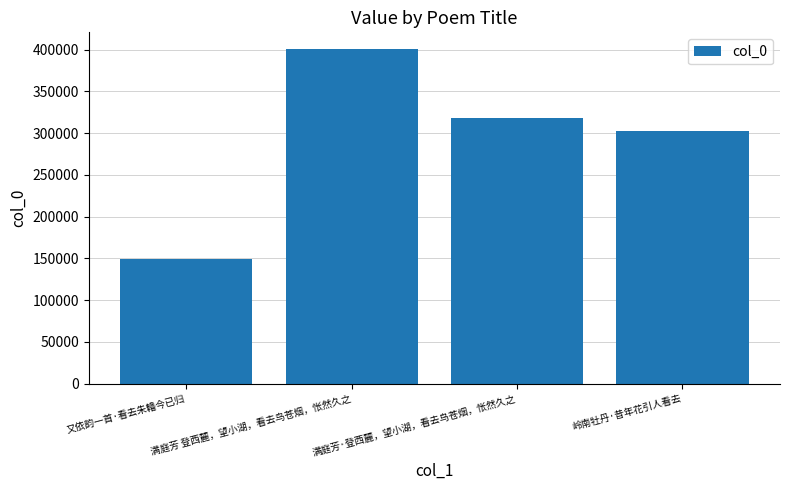

At which category does the chart reach its minimum across all series?

又依韵一首·看去朱轓今已归